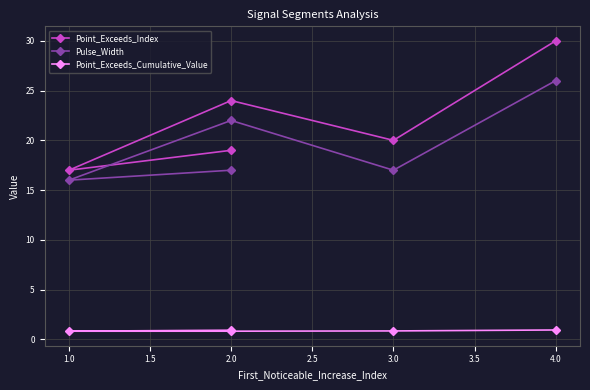

At 4.0, list the series in order from smallest to largest.

Point_Exceeds_Cumulative_Value, Pulse_Width, Point_Exceeds_Index